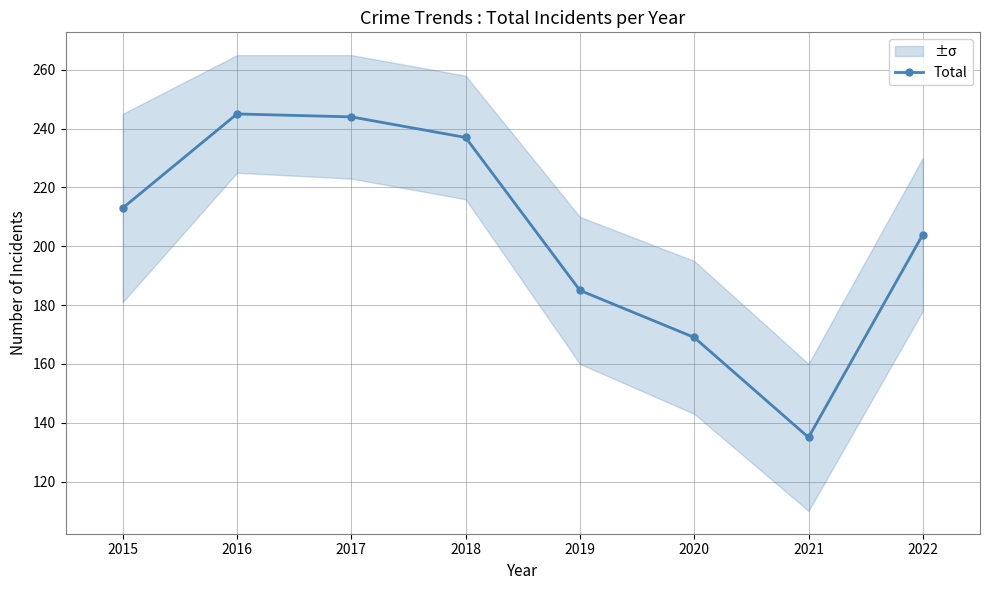

The value at 2018 is 237. True or false?

True